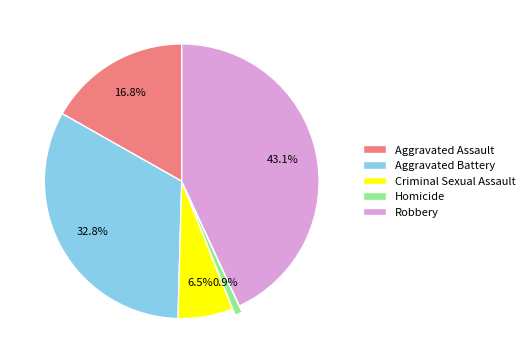

Do Criminal Sexual Assault and Homicide together represent more than half of the pie?

No